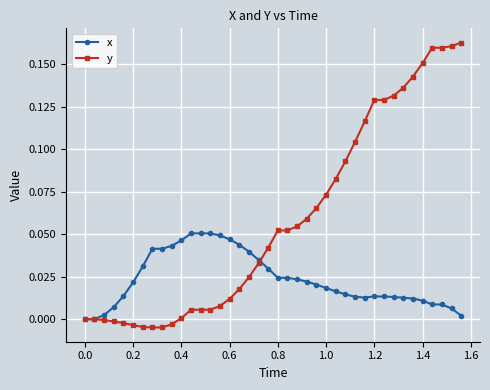

Which series has the largest total across all categories?

y